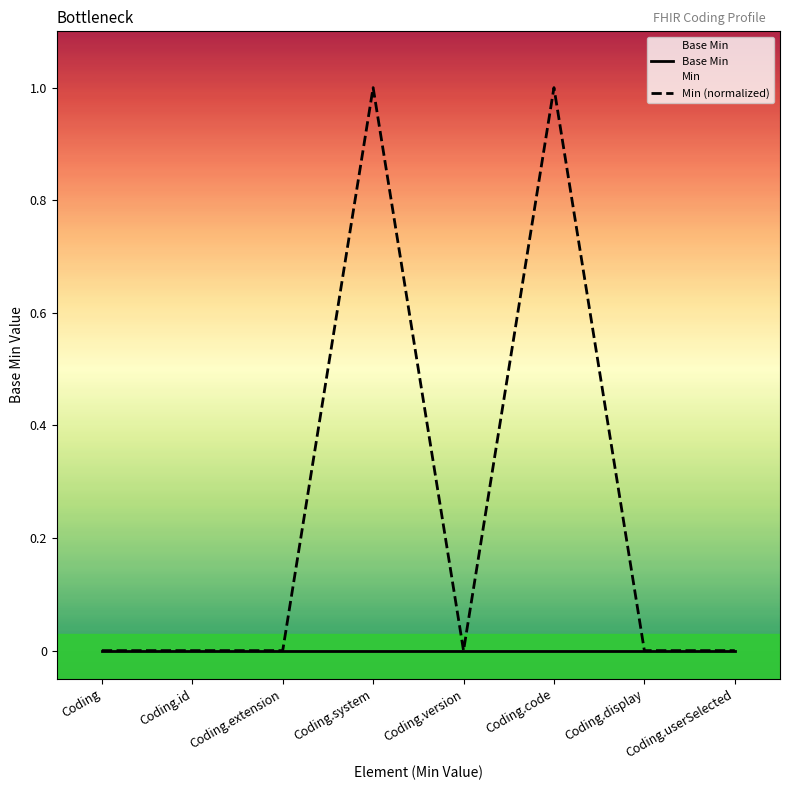

True or false: Min (normalized) has a value of 1 at Coding.id.

False